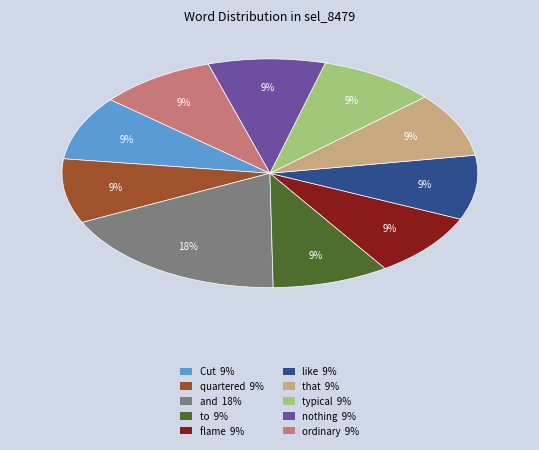

Is the sum of nothing 9% and Cut 9% greater than half?

No